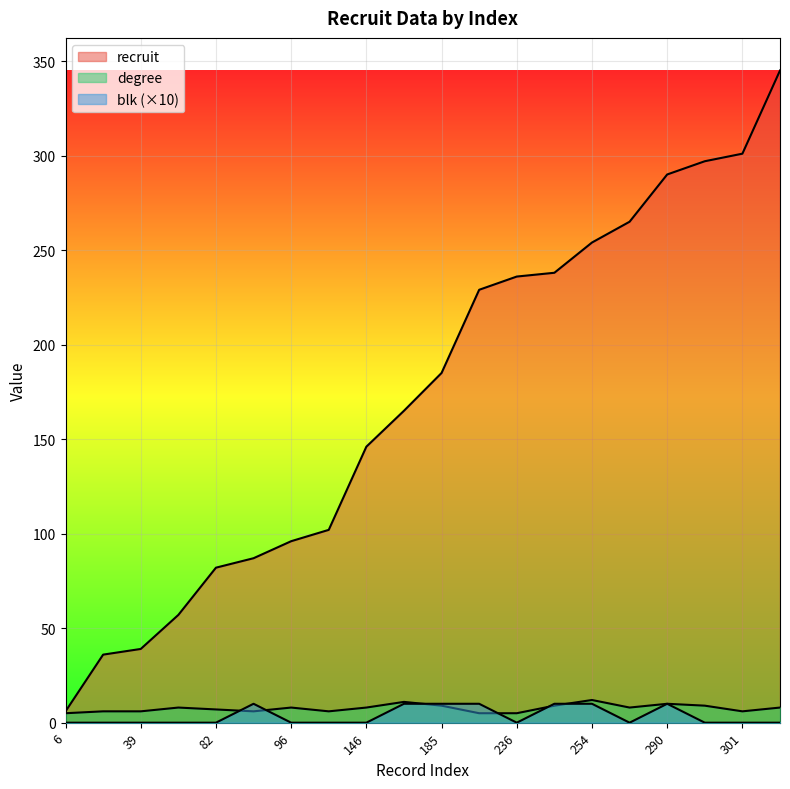

True or false: recruit and degree intersect in this chart.

False